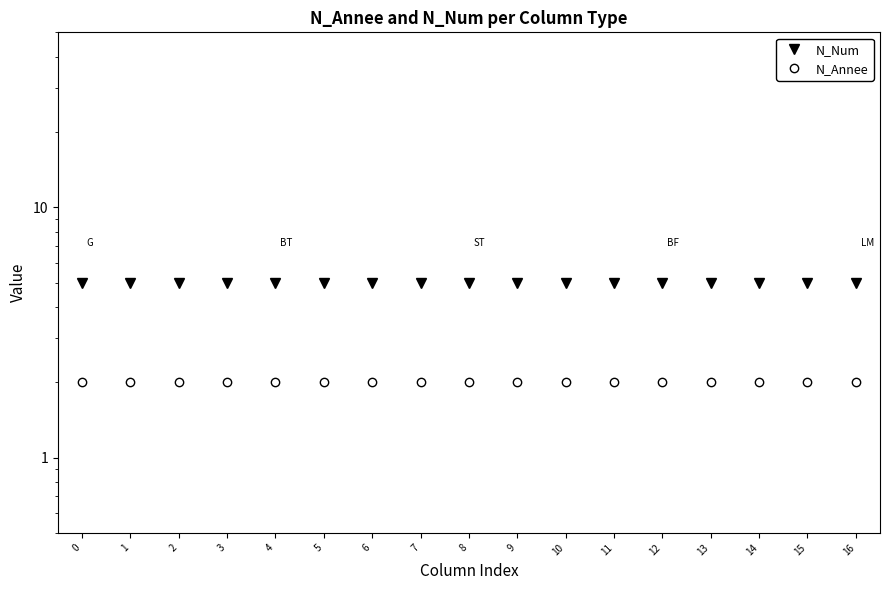

True or false: N_Num has more than 1 points higher than both neighbors.

False